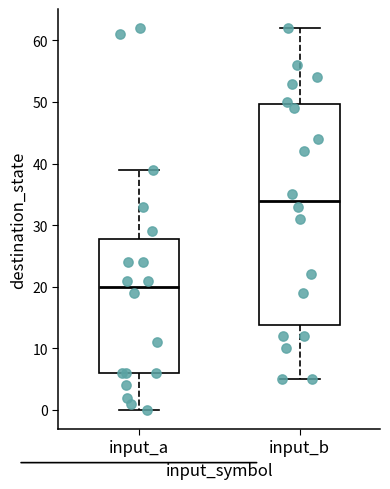

Reading left to right, read every box against the y-axis: the position of its median line, the range the box covers, and the ends of its whiskers. The values are not printed on the chart, so give them approximately, as read against the axis.

input_a: median 20, box 6 to 28, whiskers 0 to 39
input_b: median 34, box 14 to 50, whiskers 5 to 62